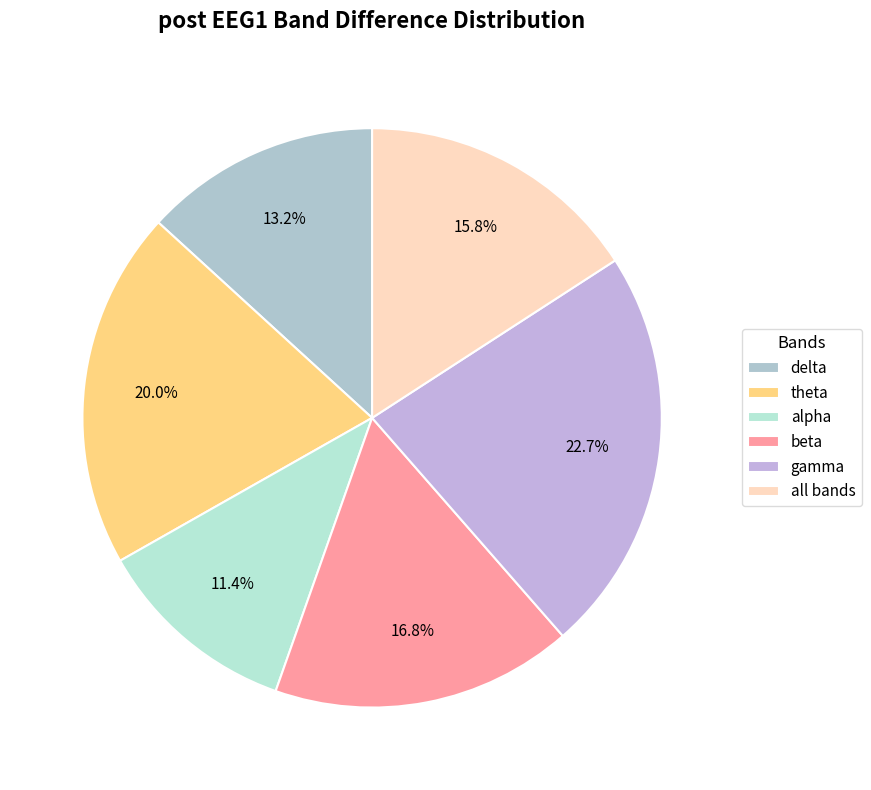

What portion of the pie excludes delta?

86.8%